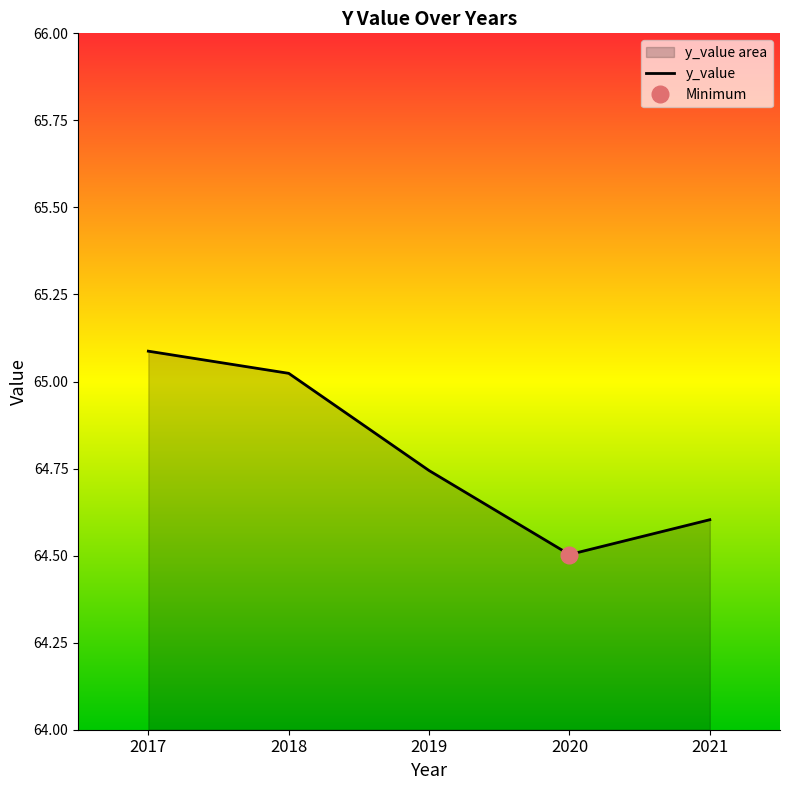

What is the change in value from 2018 to 2020?

-0.5